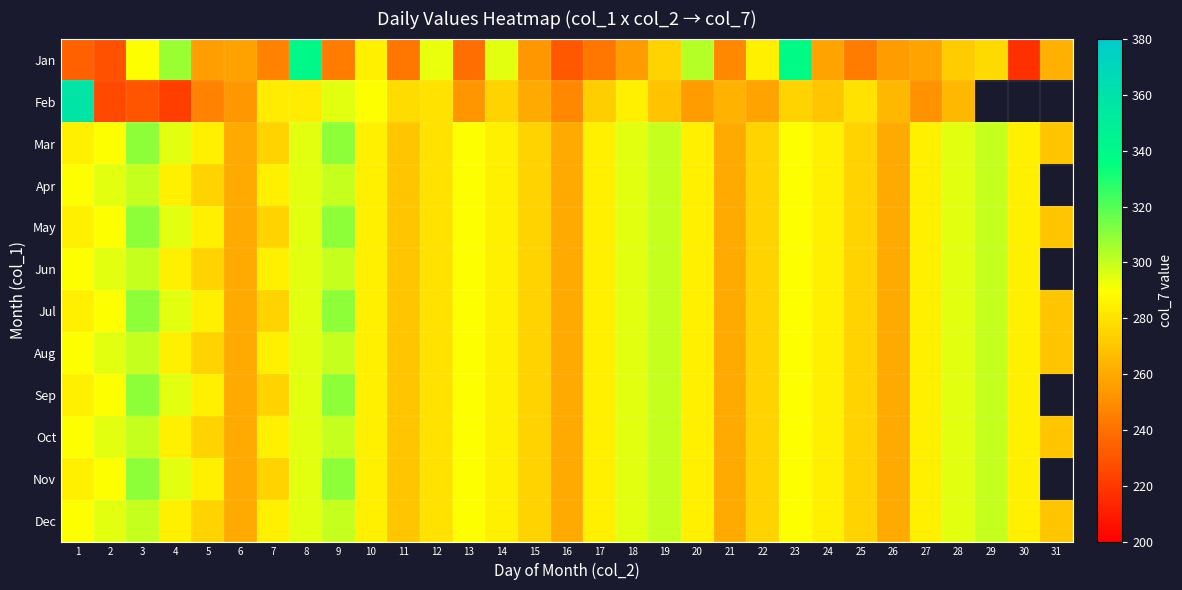

Is it true that Jan equals 421.4 at 5?

False